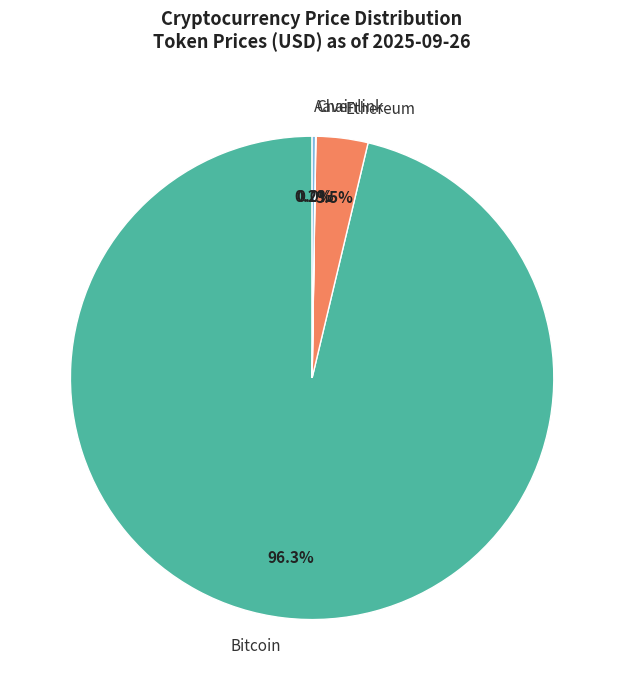

Between Ethereum and Bitcoin, which is larger?

Bitcoin